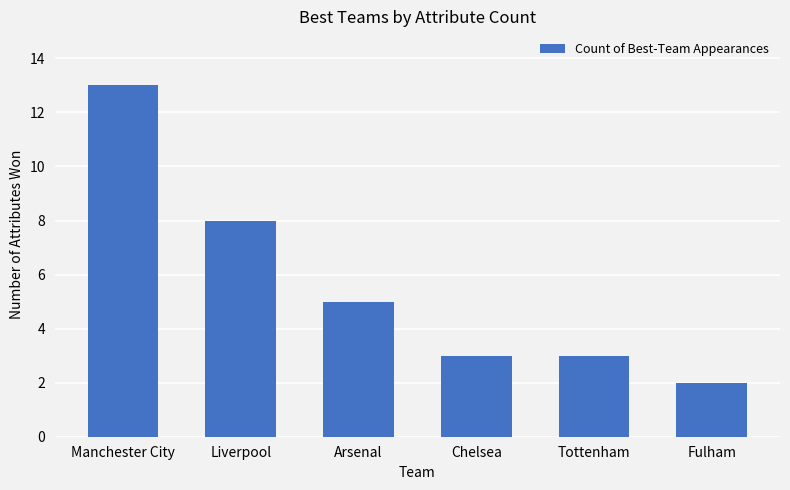

Reading left to right, list all the values displayed in this chart.

Manchester City=13	Liverpool=8	Arsenal=5	Chelsea=3	Tottenham=3	Fulham=2